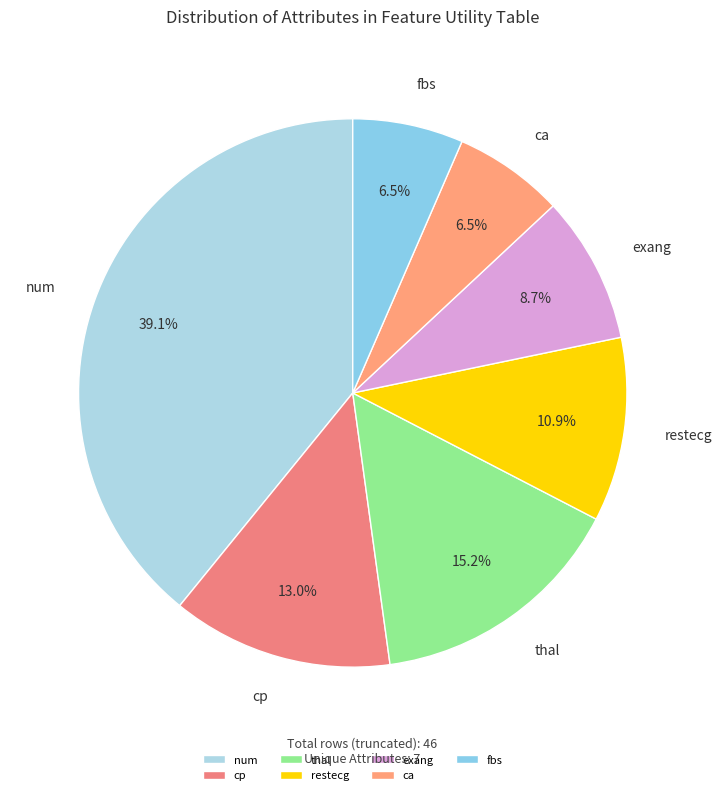

What percentage is the num slice, to the nearest percent?

39%